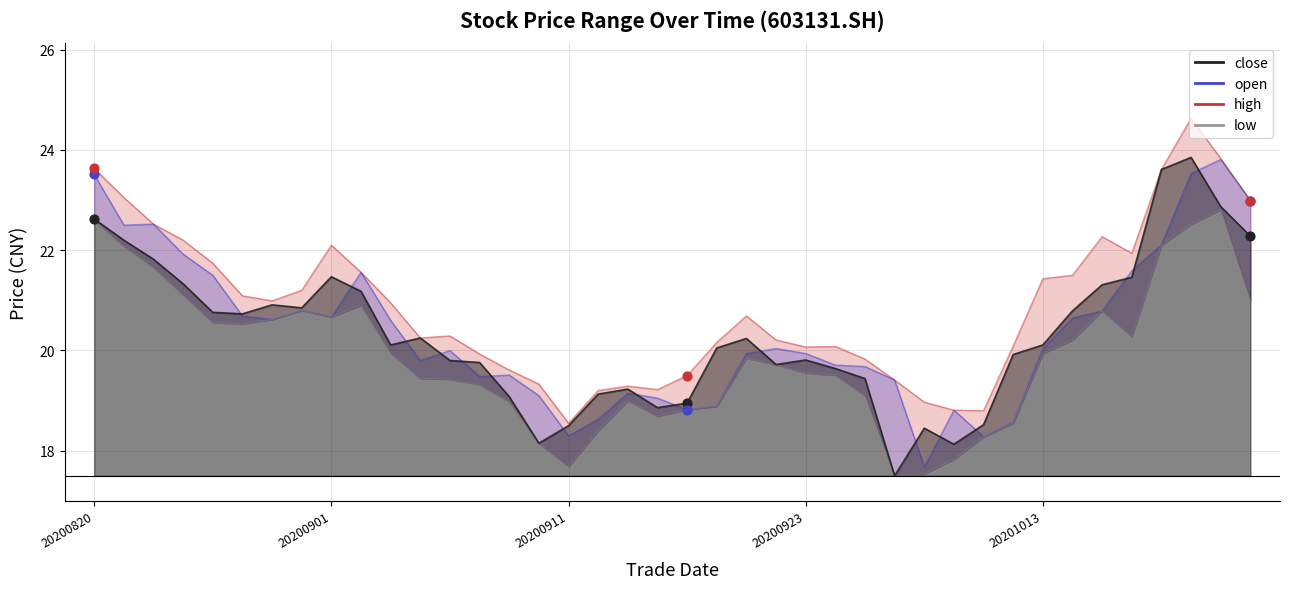

What are all the series names shown in the legend?

close, open, high, low